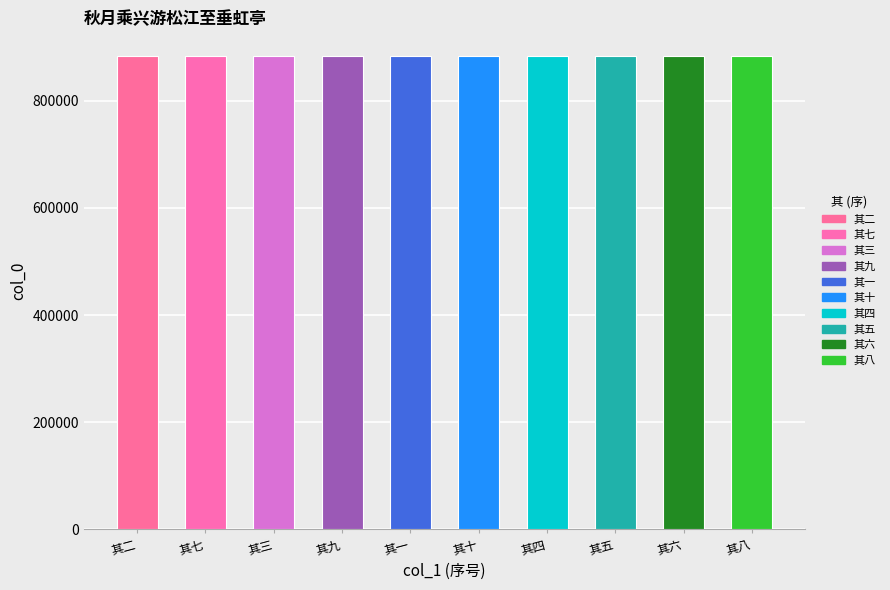

What is the approximate value at 其三?

883615